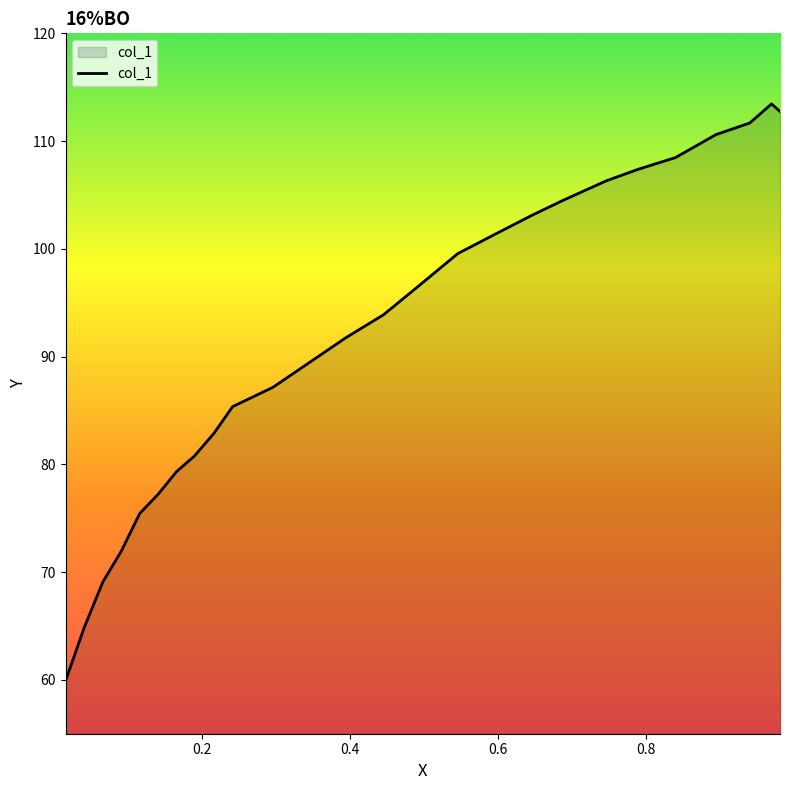

How many lines are shown in the chart?

1